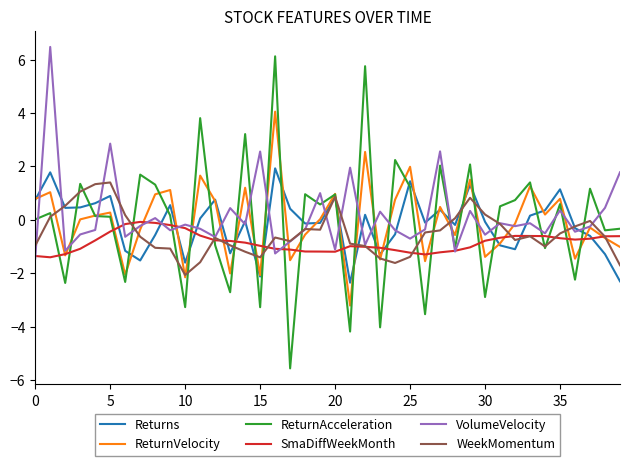

True or false: VolumeVelocity and ReturnVelocity cross at least once.

True